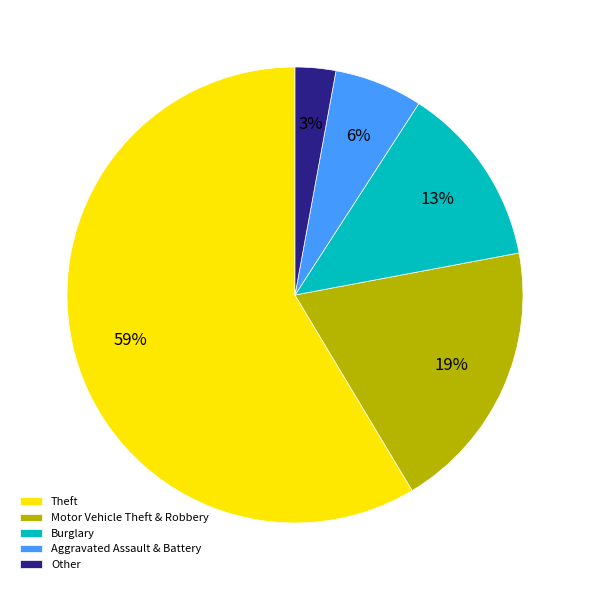

Do Other and Burglary together represent more than half of the pie?

No